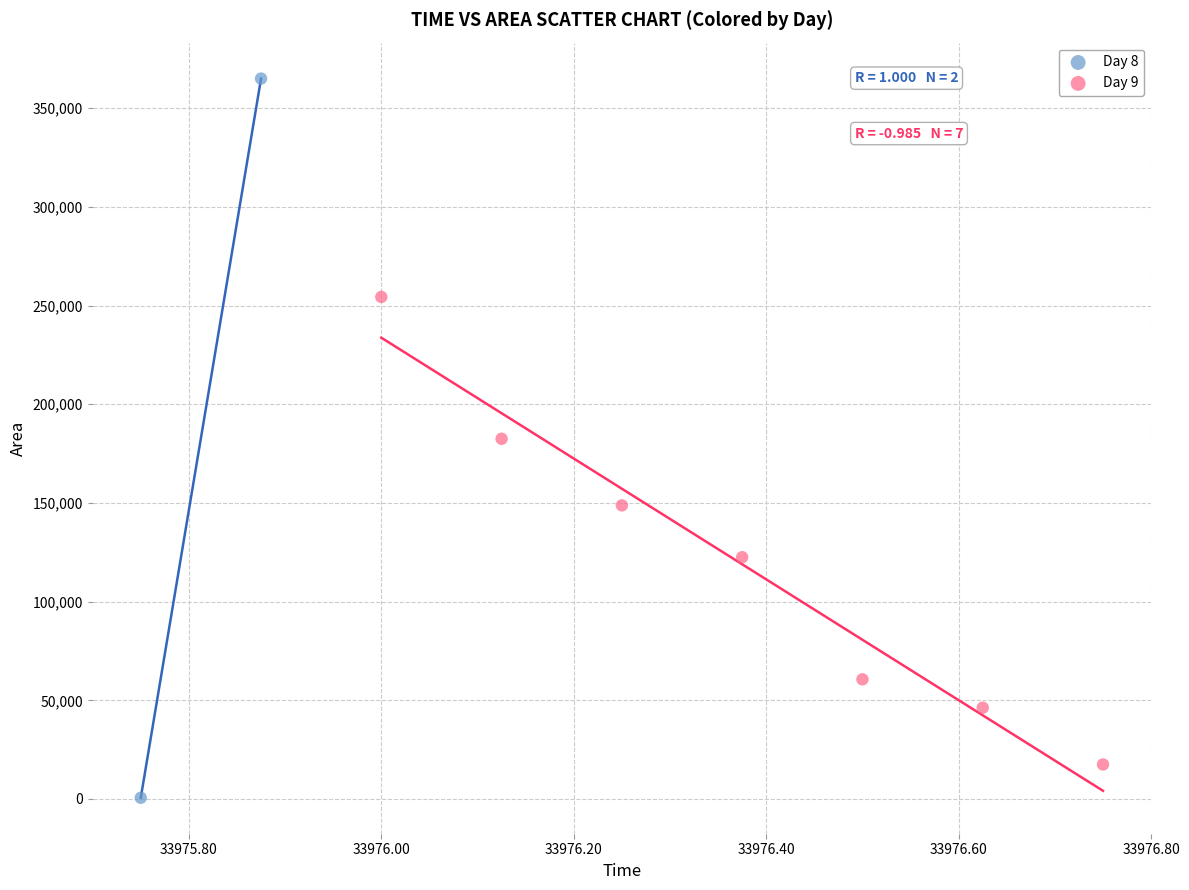

Which series has the widest spread of Y values?

Day 8